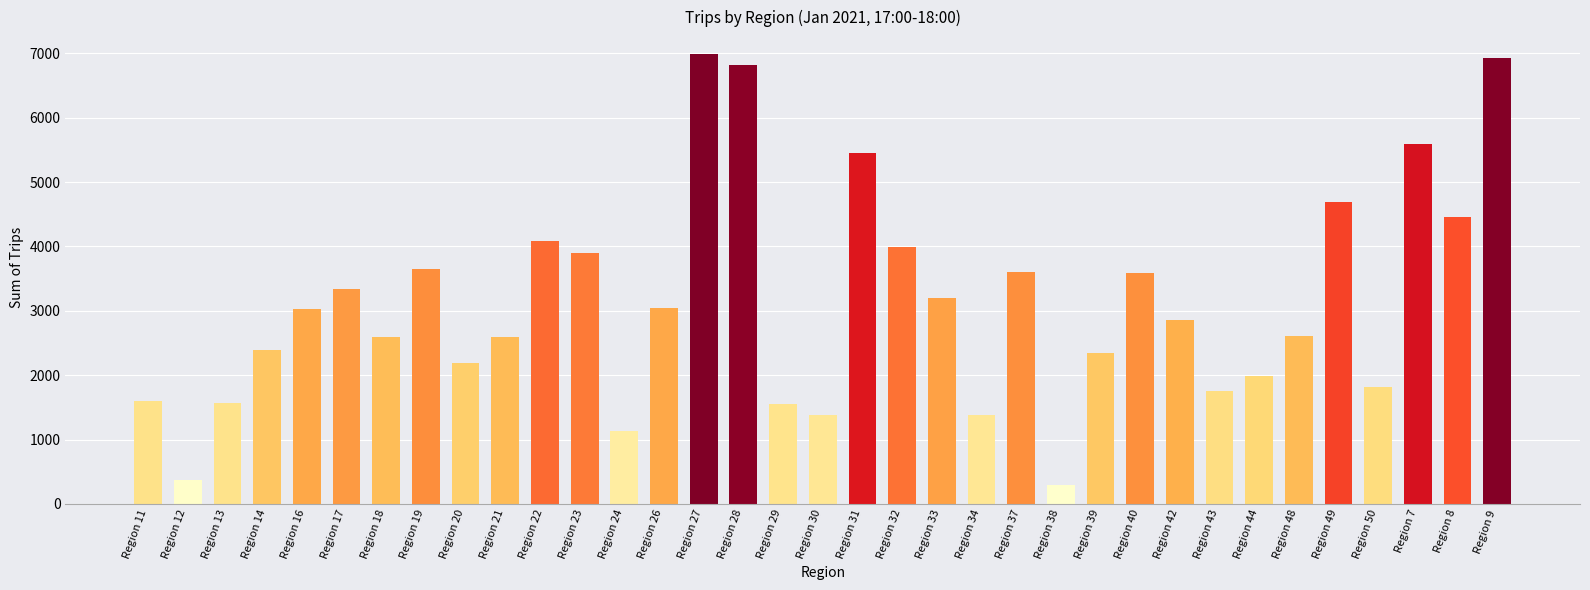

What is the change in value from Region 12 to Region 29?

+1176